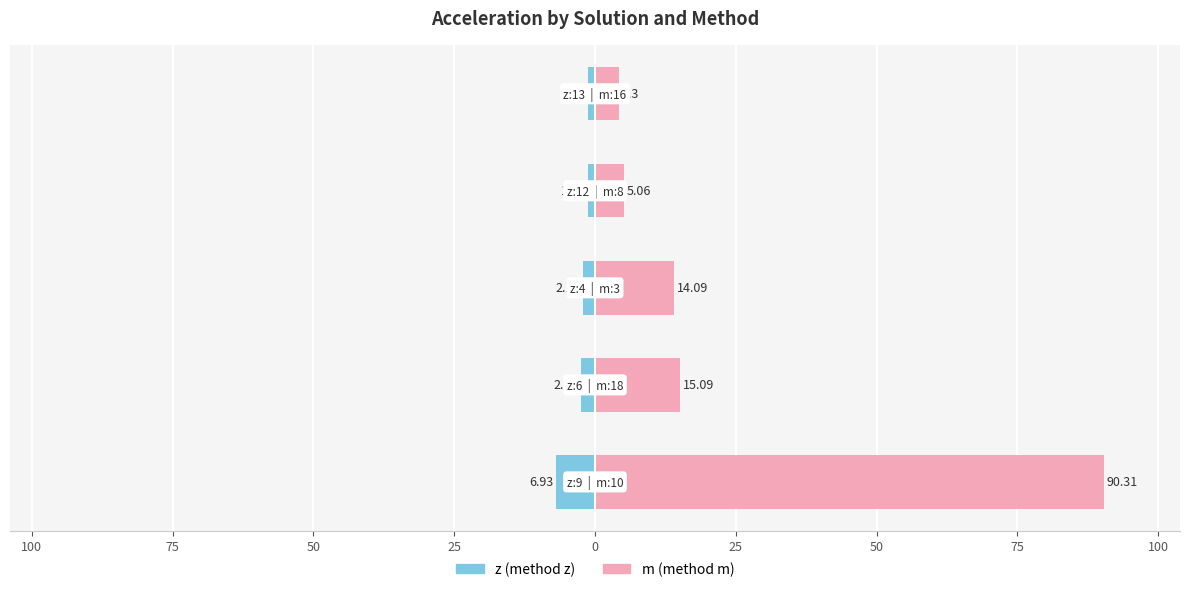

Reading left to right, transcribe all the data shown in this chart.

z: 125=-6.9	100=-2.5	75=-2.2	50=-1.2	25=-1.2
m: 125=90.3	100=15.1	75=14.1	50=5.1	25=4.3